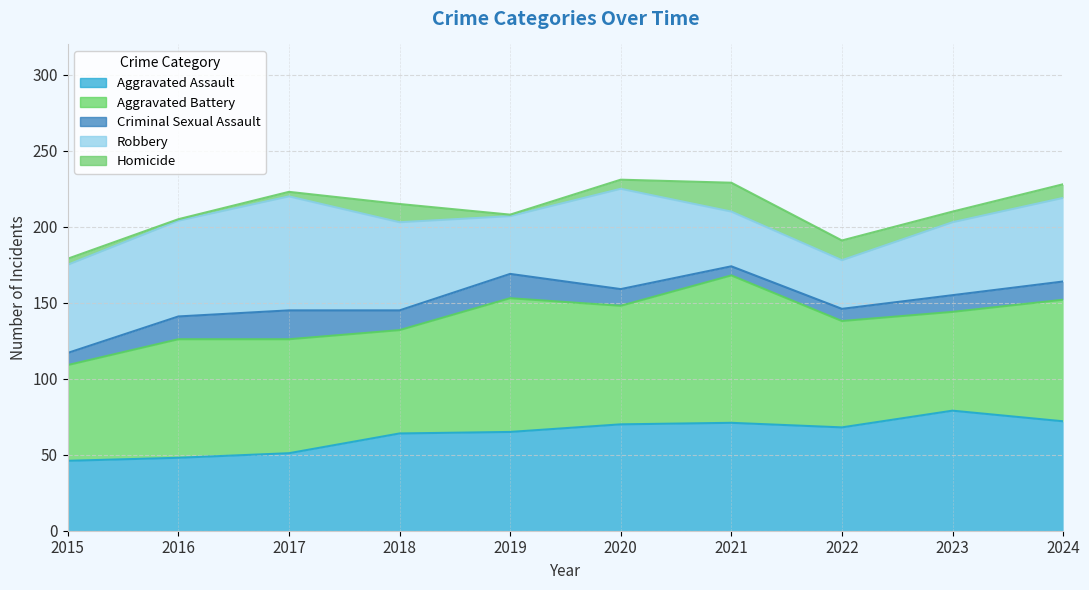

List the labels in order of Homicide value, smallest first.

2016, 2019, 2017, 2015, 2020, 2023, 2024, 2018, 2022, 2021